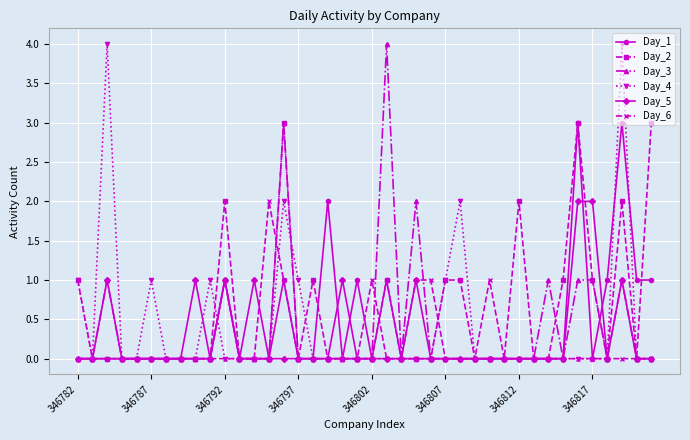

What is the greatest value displayed?

4